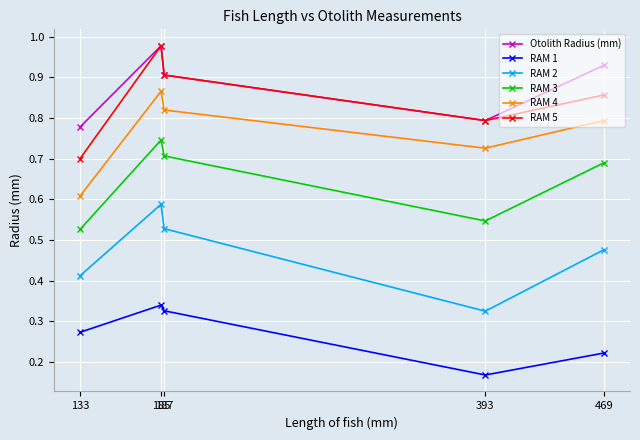

At how many categories does at least one series exceed 0?

5